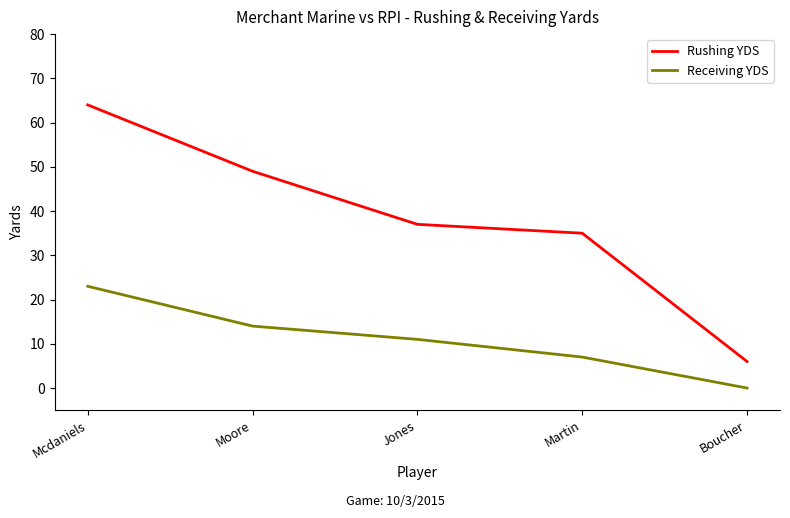

What is the average value of the Rushing YDS series?

38